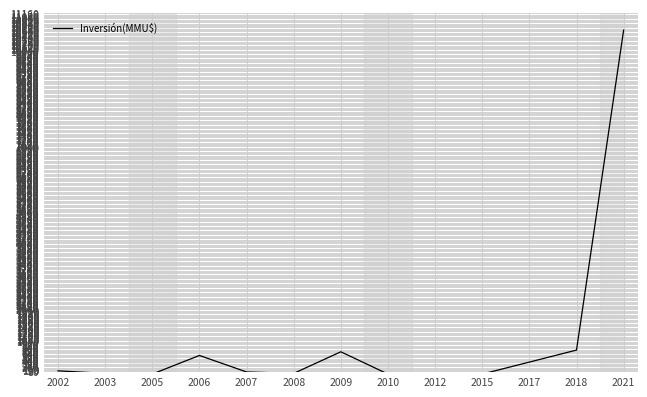

True or false: the data shows 742.3 at 2018.

True